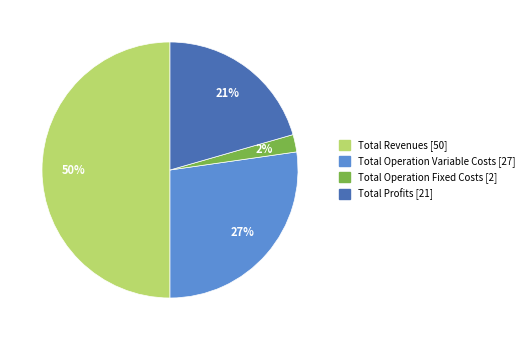

To the nearest percent, what is the difference between the largest and smallest slice percentages?

48%